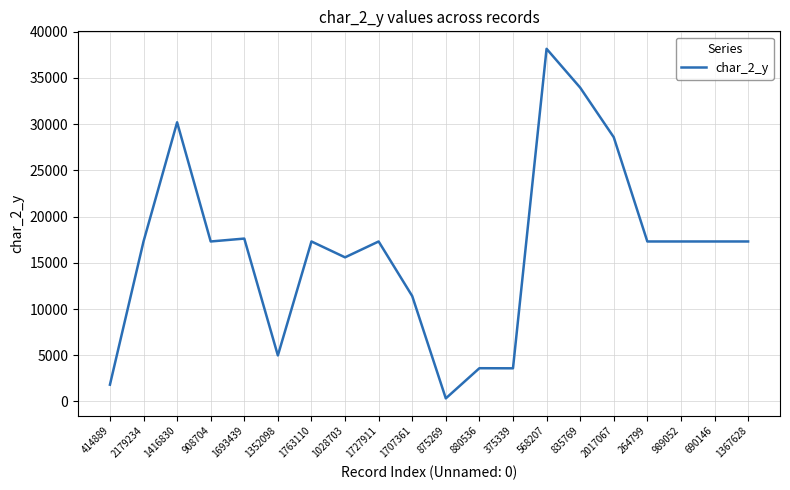

The chart shows a value of 6032 at 989052. True or false?

False